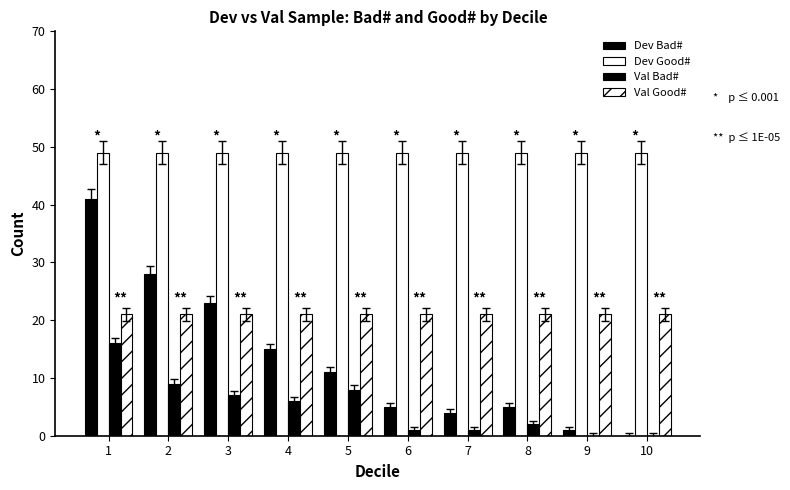

Reading left to right, list all the values displayed in this chart.

Dev Bad#: 41	28	23	15	11	5	4	5	1	0
Dev Good#: 49	49	49	49	49	49	49	49	49	49
Val Bad#: 16	9	7	6	8	1	1	2	0	0
Val Good#: 21	21	21	21	21	21	21	21	21	21